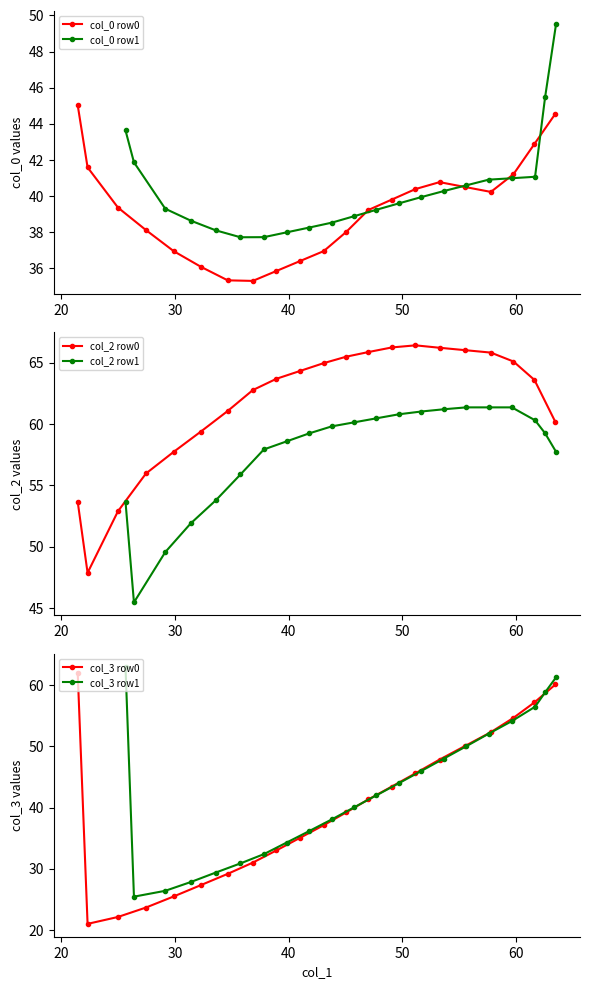

How many lines are shown in the chart?

6